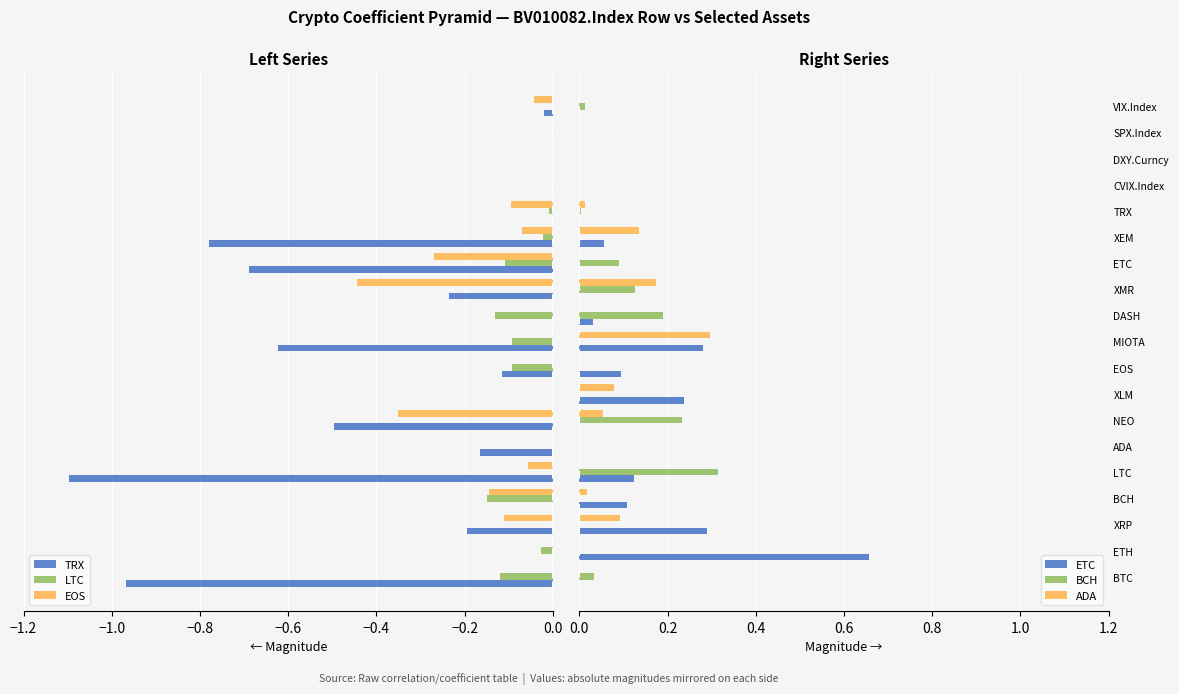

How many distinct data groups are displayed?

6